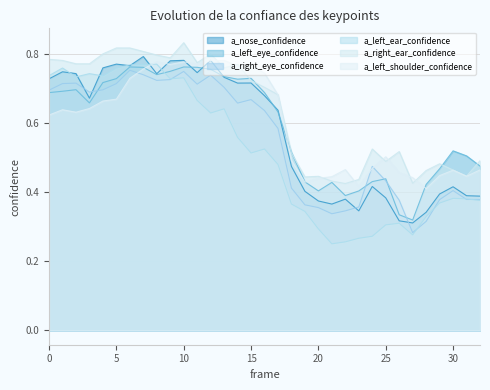

The a_right_ear_confidence series shows 0.7 at 23. True or false?

False